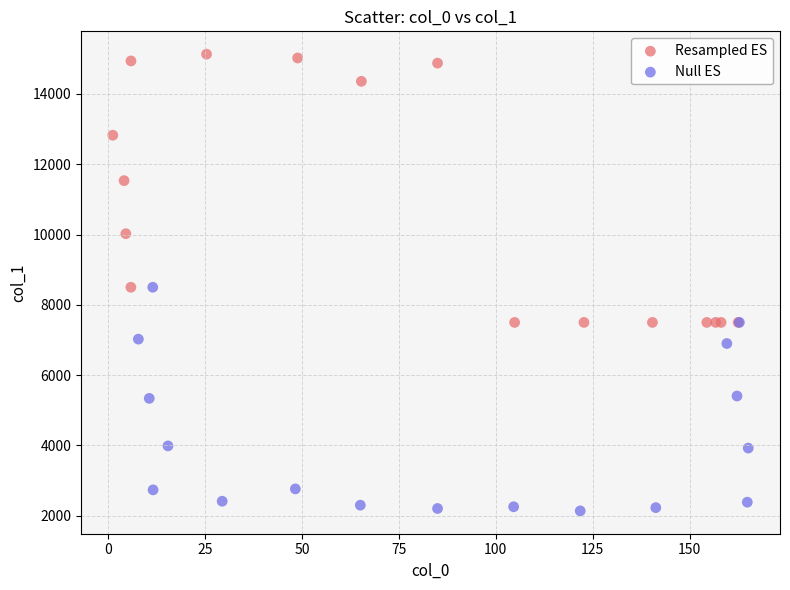

Which series contains the lowest Y value?

Null ES